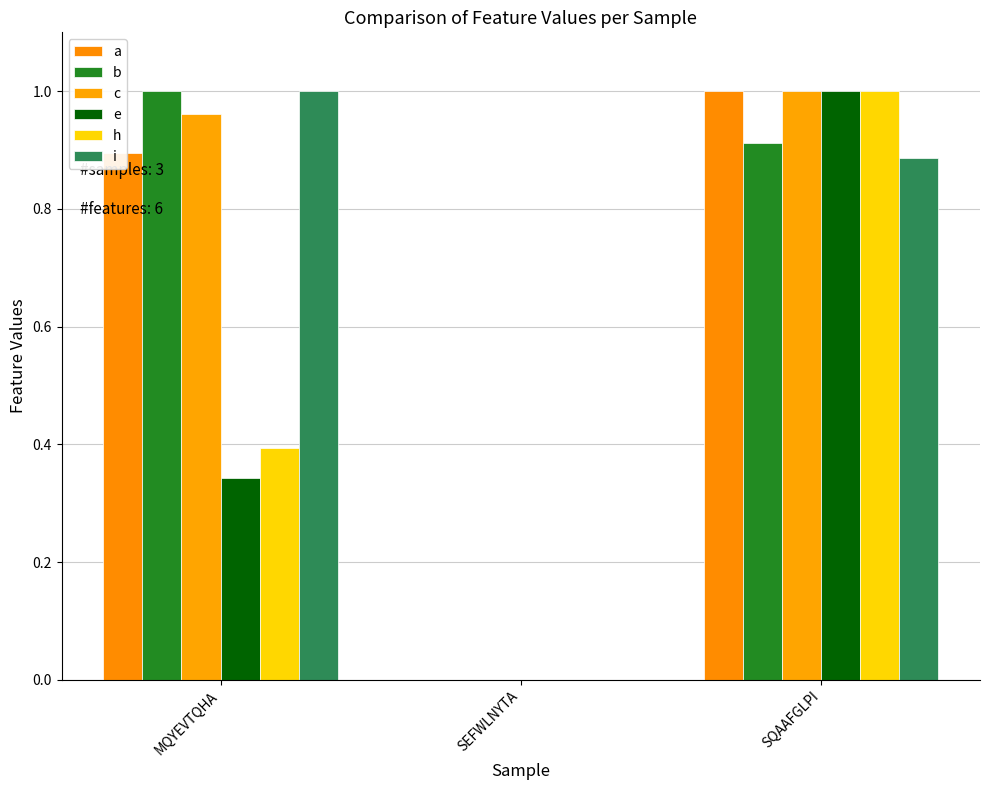

Are the bars grouped side by side (vs. stacked)?

Yes